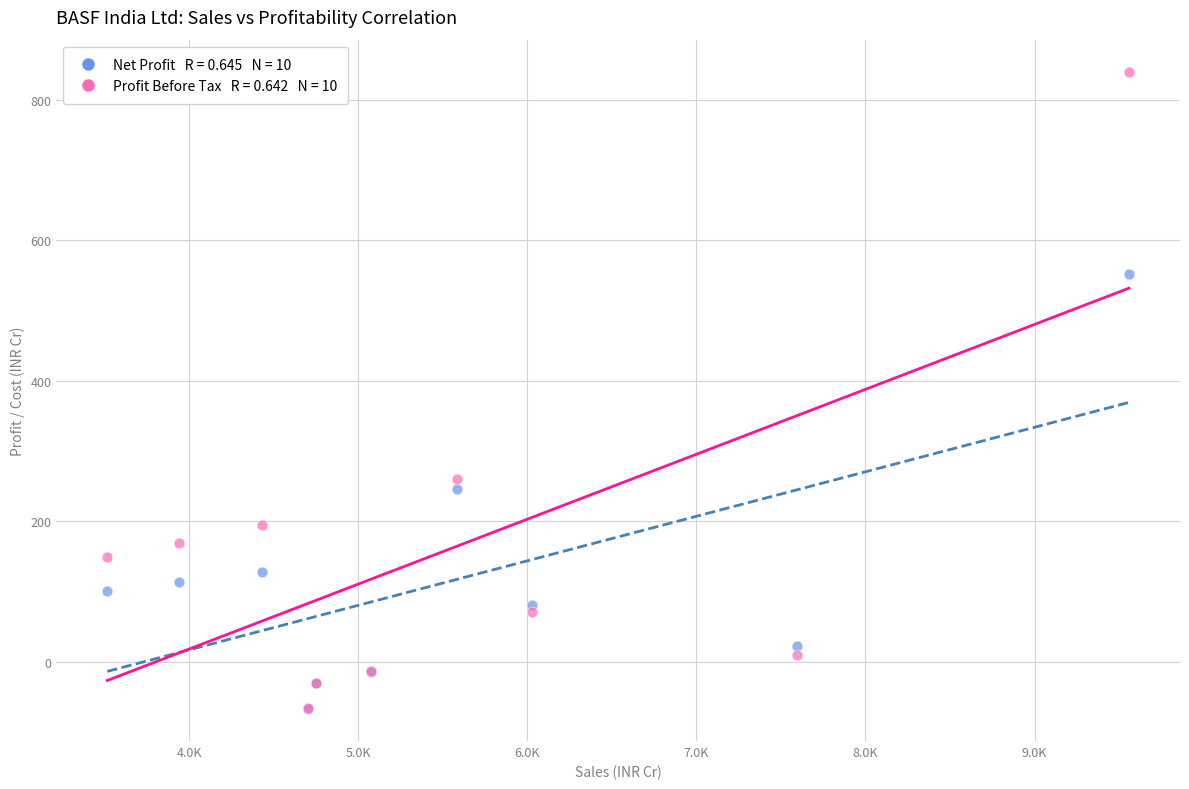

Across all series, what Y value is closest to 386?

261.0